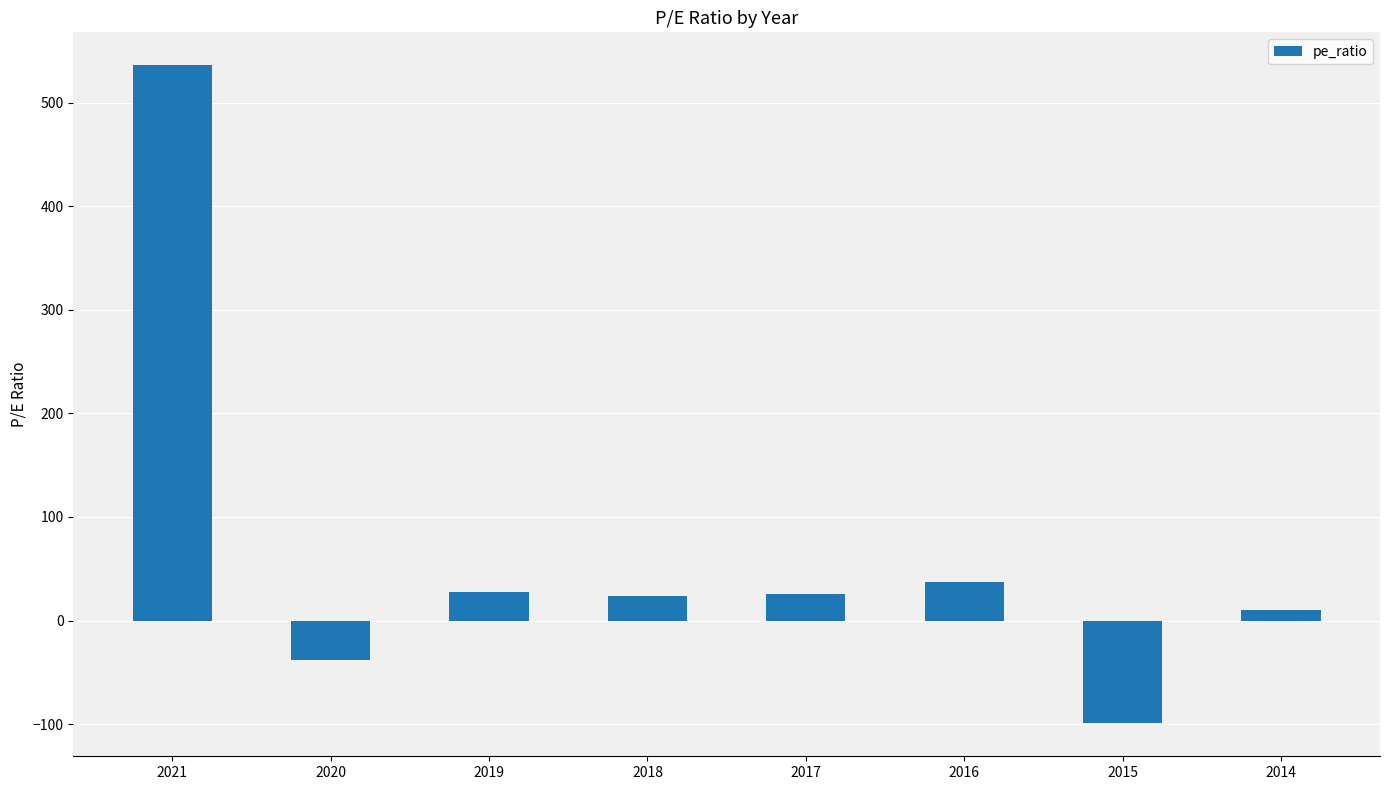

What is the difference between the maximum and minimum values?

635.2